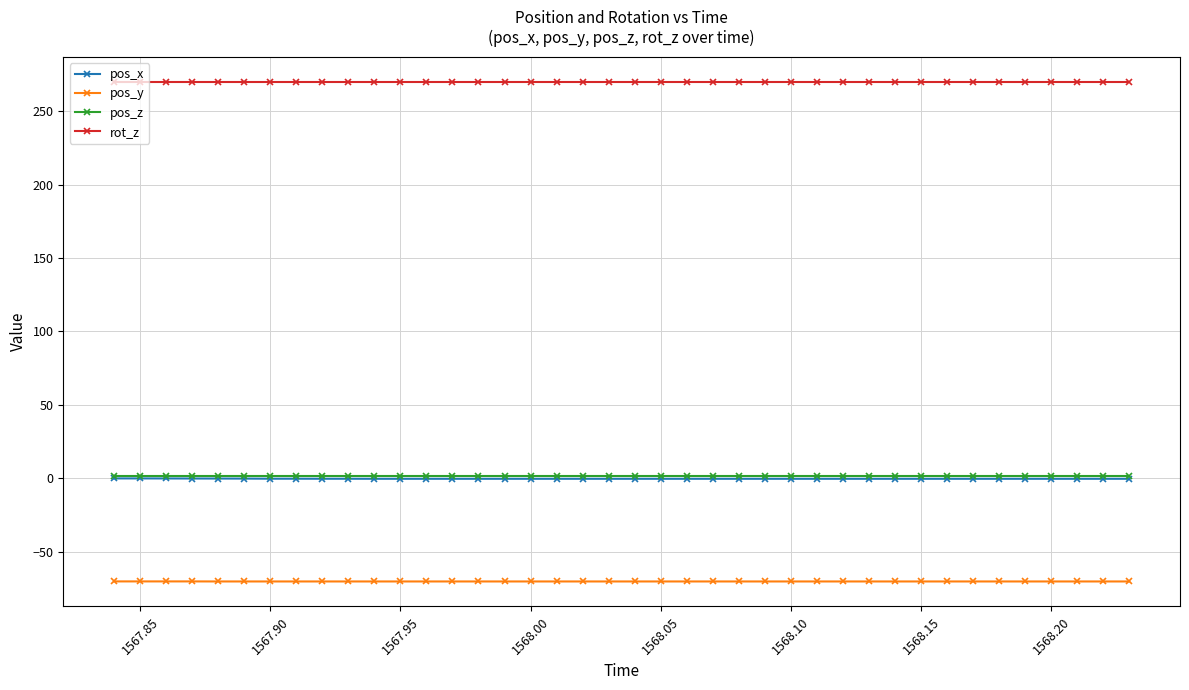

What is the sum of all pos_x values?

-9.4